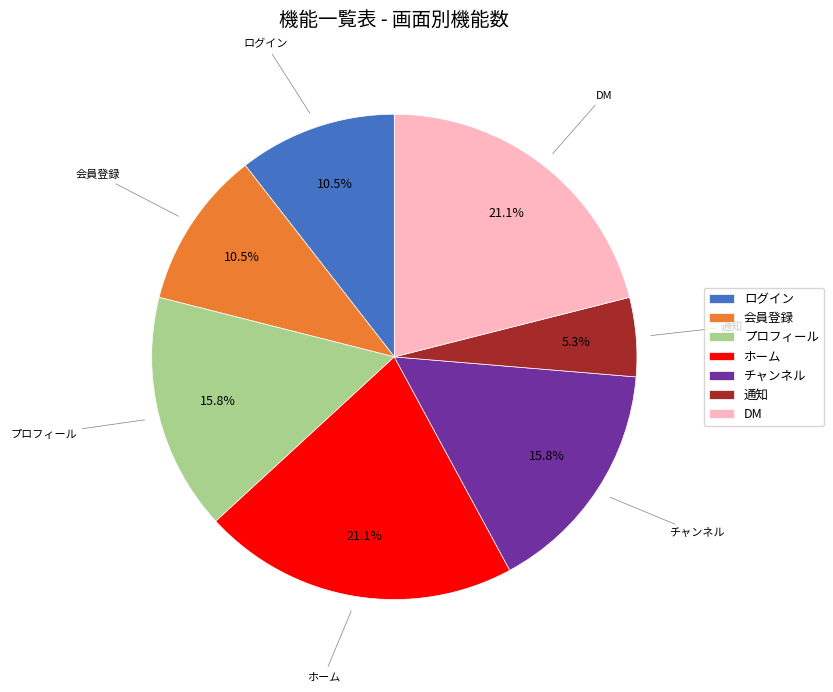

Count the number of slices in the pie.

7